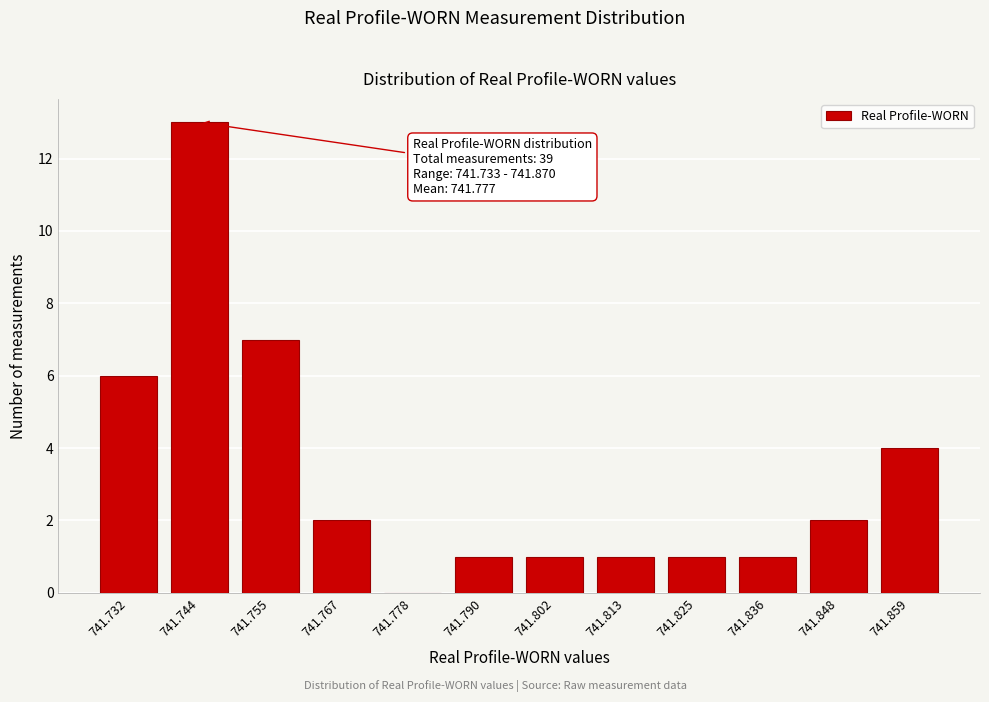

Reading left to right, what are all the values shown in this chart?

741.732=6	741.744=13	741.755=7	741.767=2	741.778=0	741.790=1	741.802=1	741.813=1	741.825=1	741.836=1	741.848=2	741.859=4